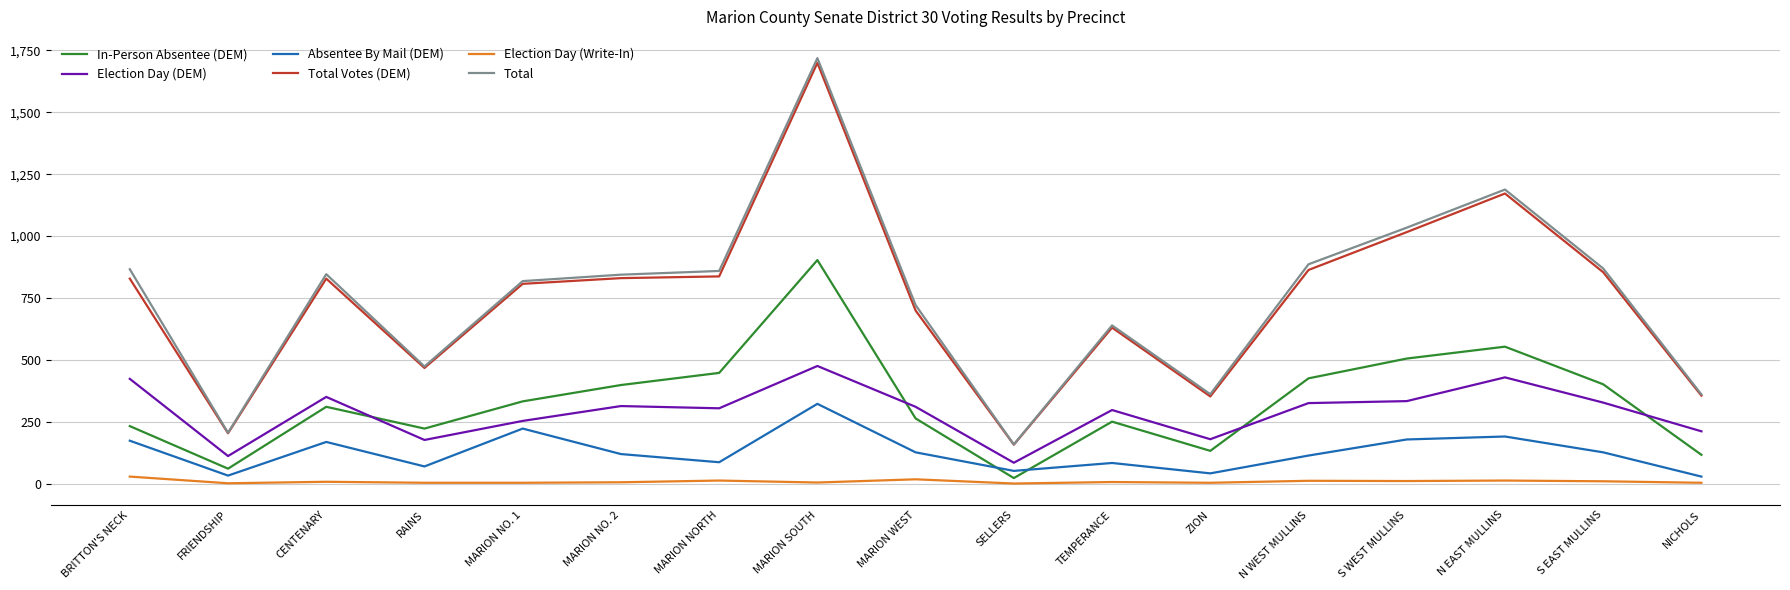

True or false: Total has a value of 921 at TEMPERANCE.

False